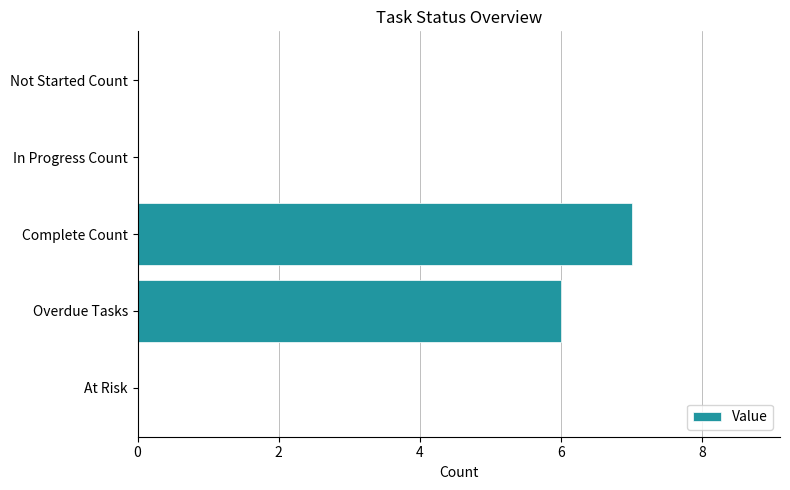

What is the change in value from Complete Count to In Progress Count?

-7